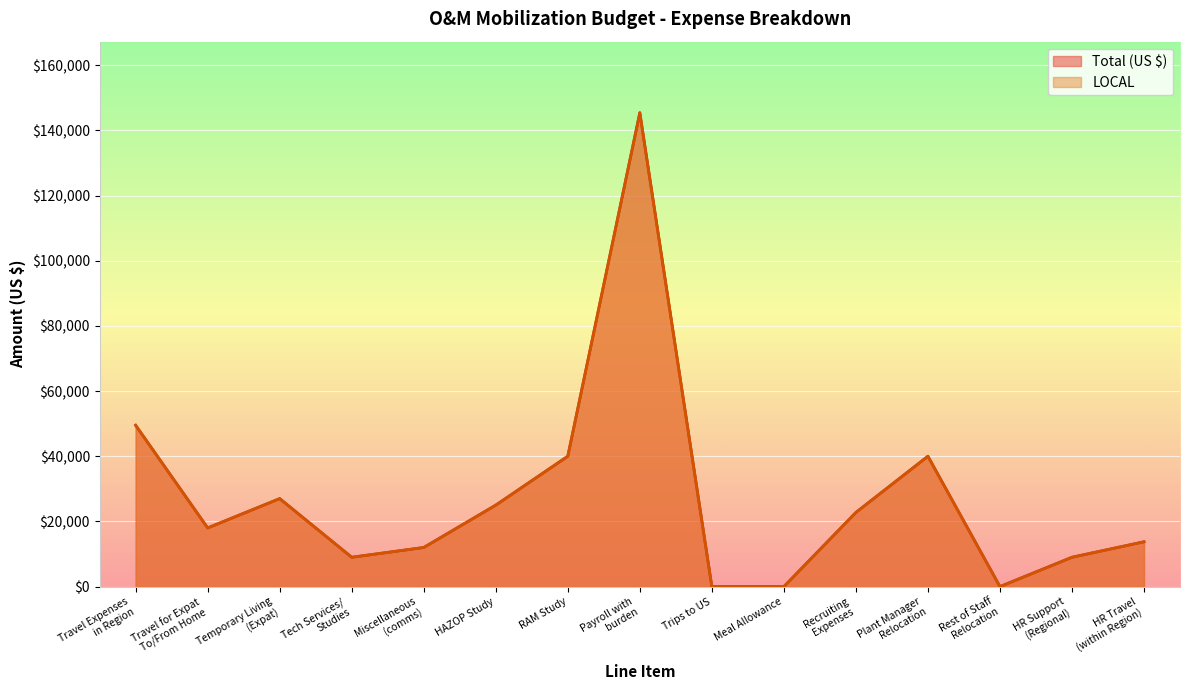

What is the value of the LOCAL point at the 12th from the left?

40000.0